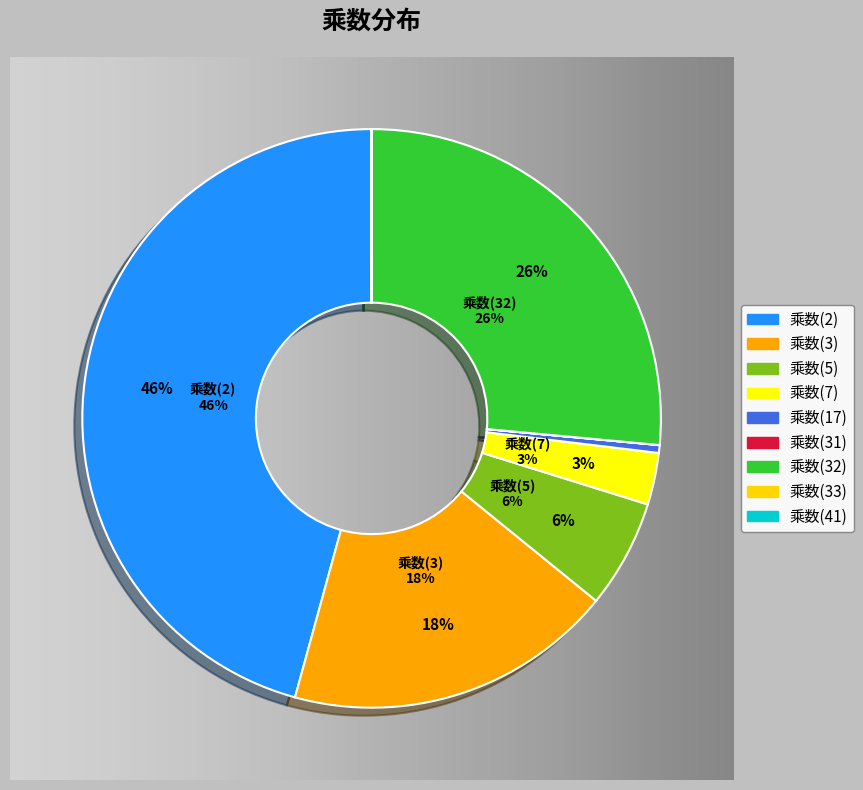

Count the number of slices in the pie.

9